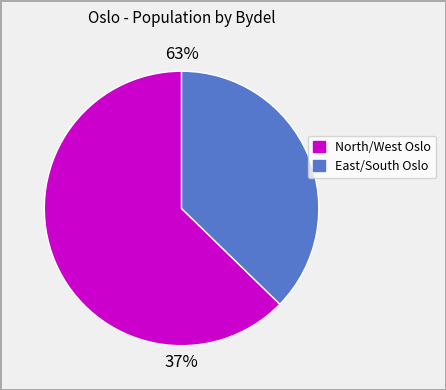

True or false: Nordstrand accounts for 13% of the total.

False